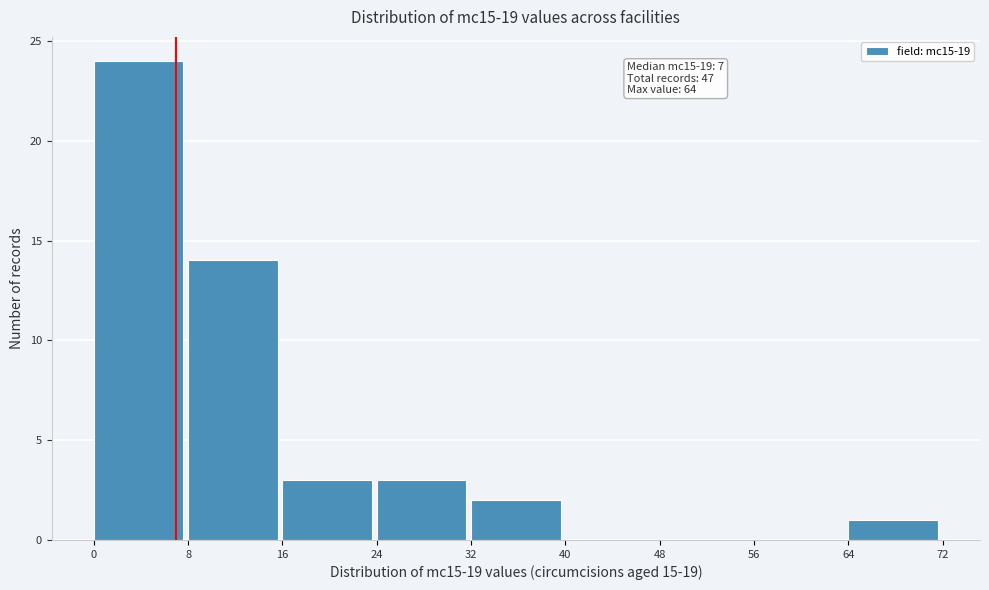

Which range on the x-axis has the tallest bar?

0 to 8